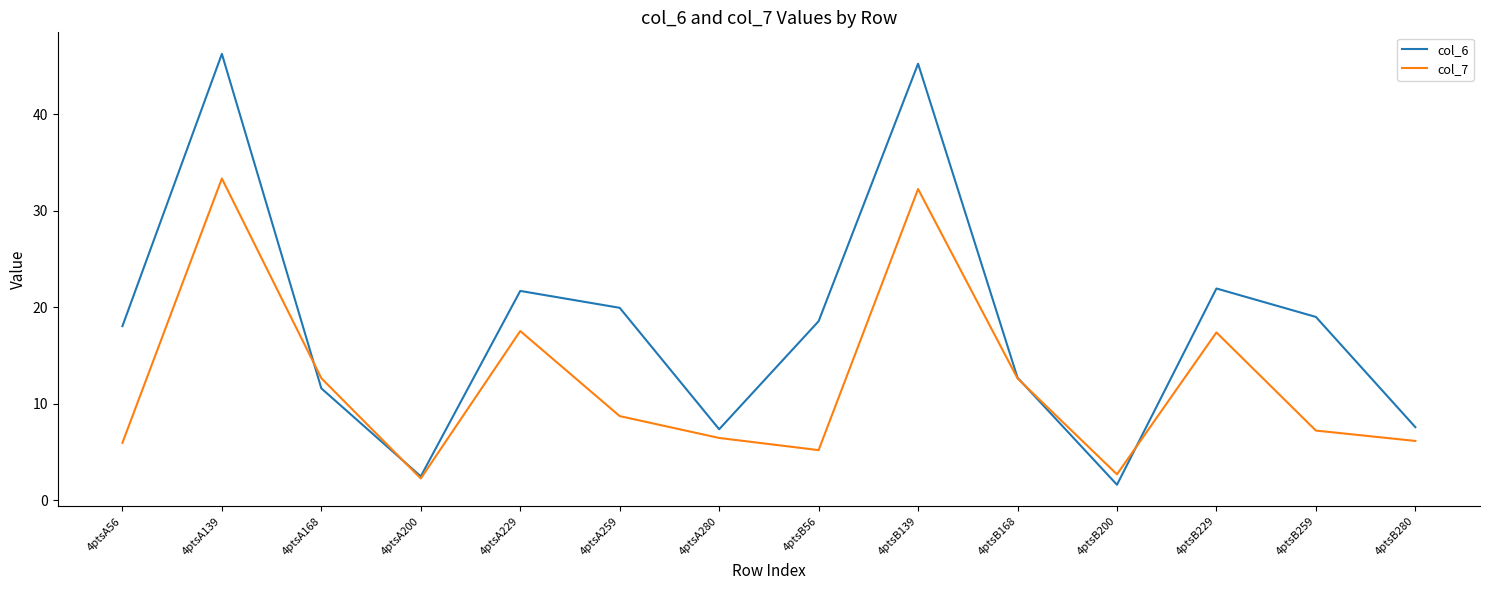

What is the difference between the highest and lowest values at 4ptsA259?

11.2